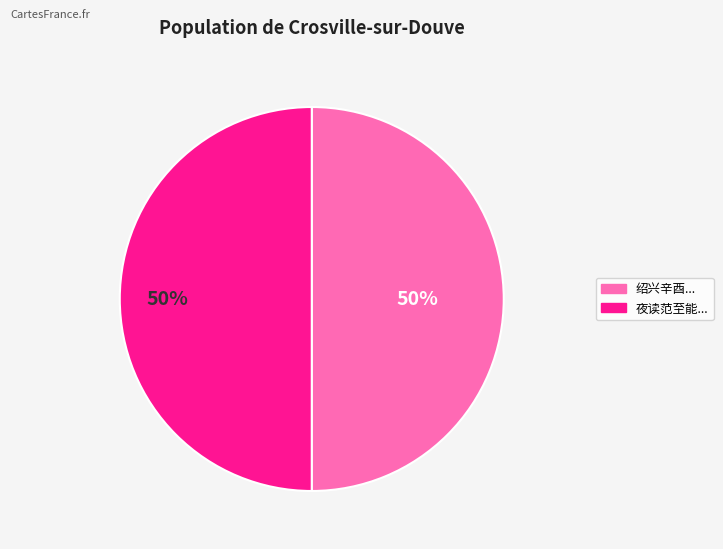

To the nearest percent, what is the average slice percentage?

50%